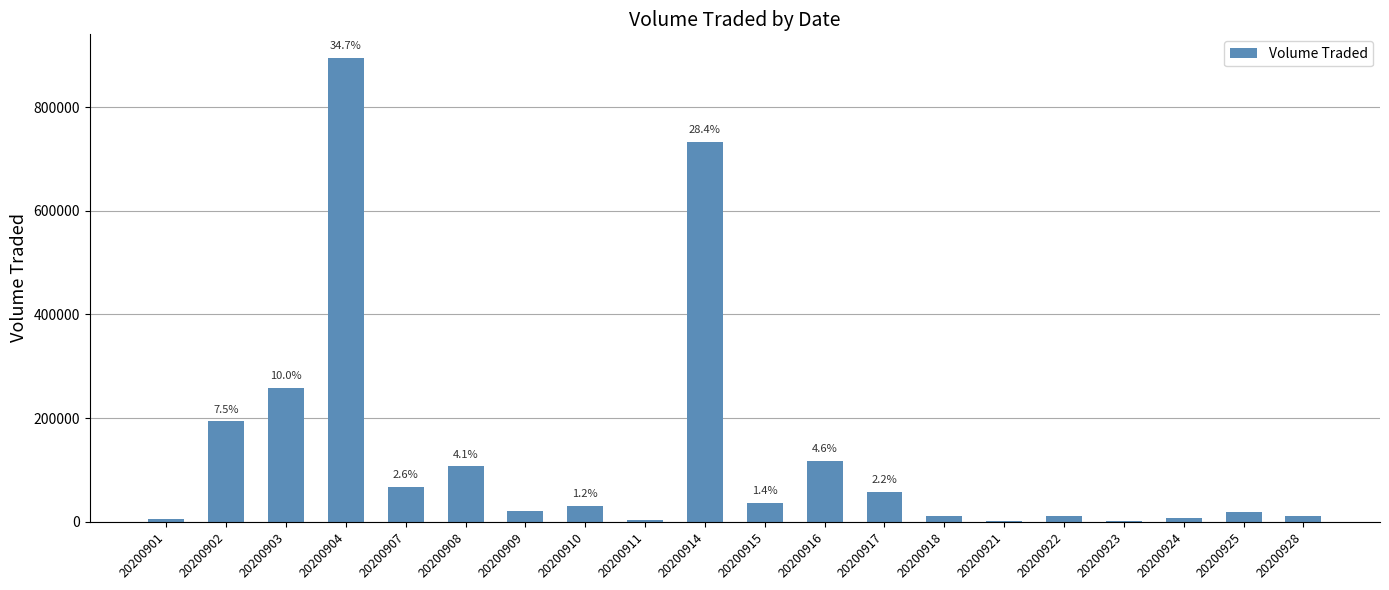

What is the value of the 8th bar from the left?

29900